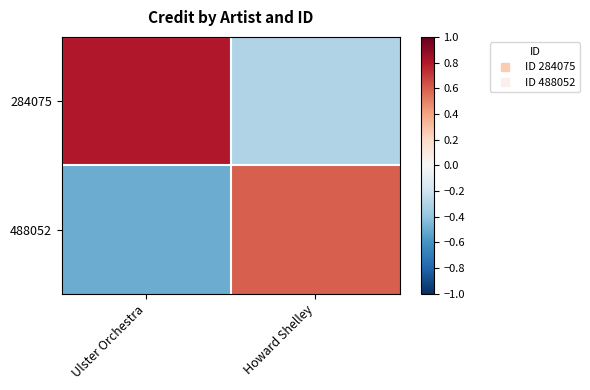

Reading left to right, extract all data points from this chart.

284075: Ulster Orchestra=0.8	Howard Shelley=-0.3
488052: Ulster Orchestra=-0.5	Howard Shelley=0.6